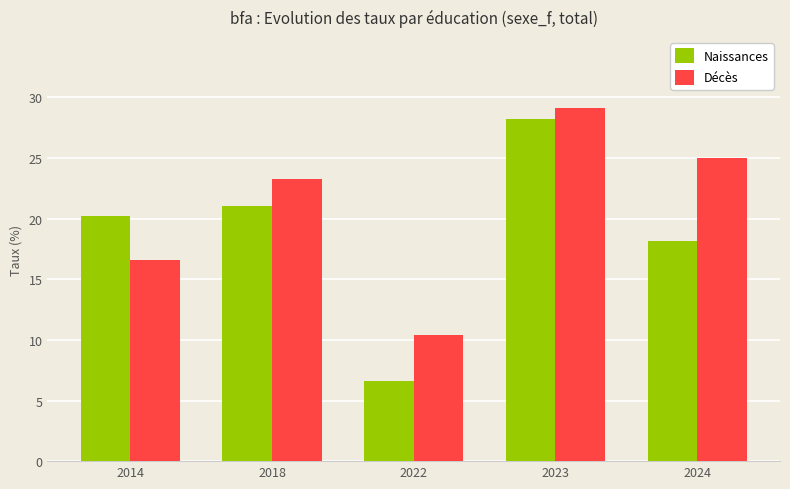

At which label does Décès first exceed 23?

2018